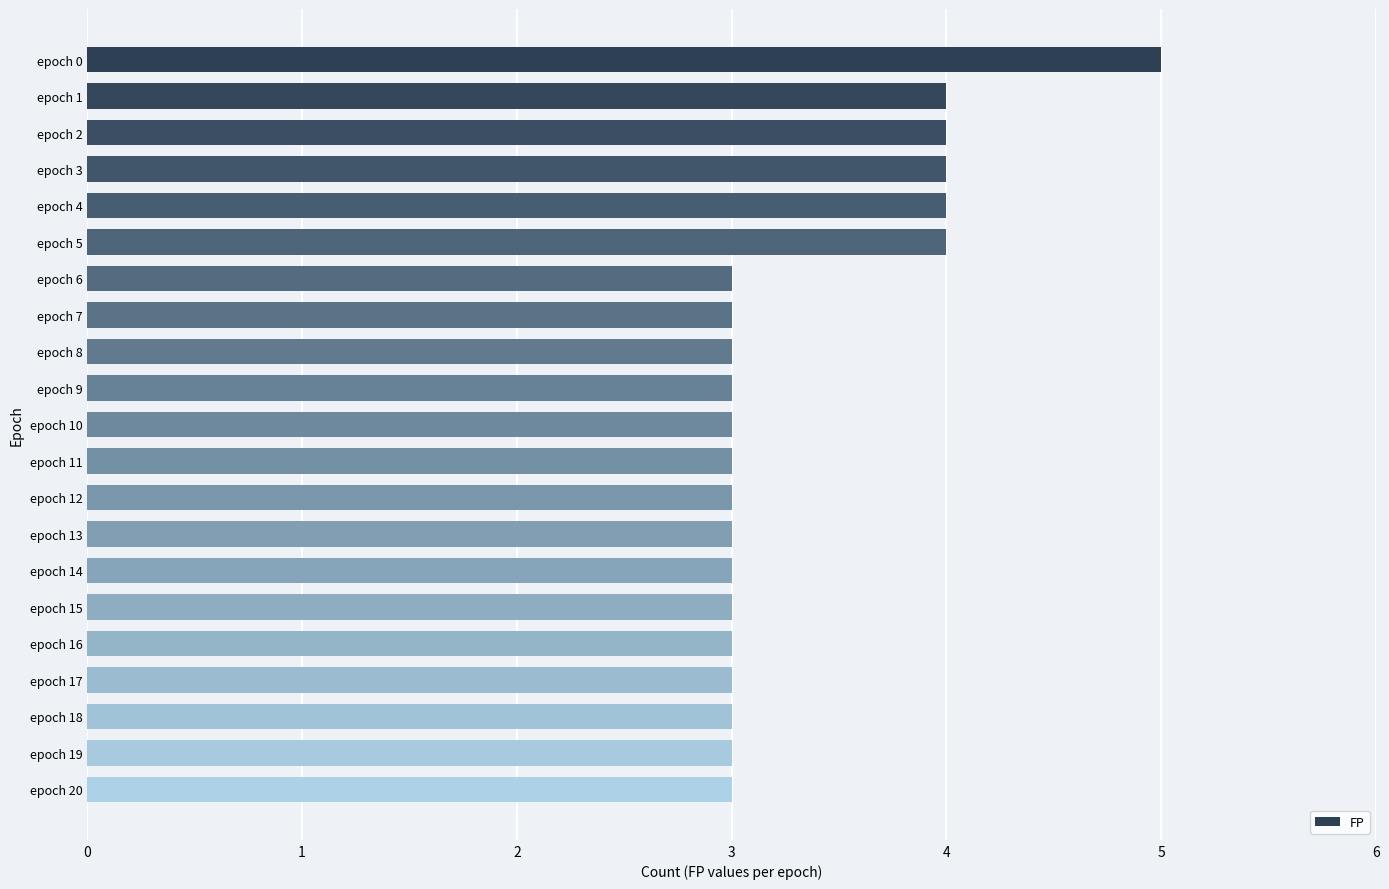

Reading top to bottom, transcribe all the data shown in this chart.

epoch 0=5	epoch 1=4	epoch 2=4	epoch 3=4	epoch 4=4	epoch 5=4	epoch 6=3	epoch 7=3	epoch 8=3	epoch 9=3	epoch 10=3	epoch 11=3	epoch 12=3	epoch 13=3	epoch 14=3	epoch 15=3	epoch 16=3	epoch 17=3	epoch 18=3	epoch 19=3	epoch 20=3